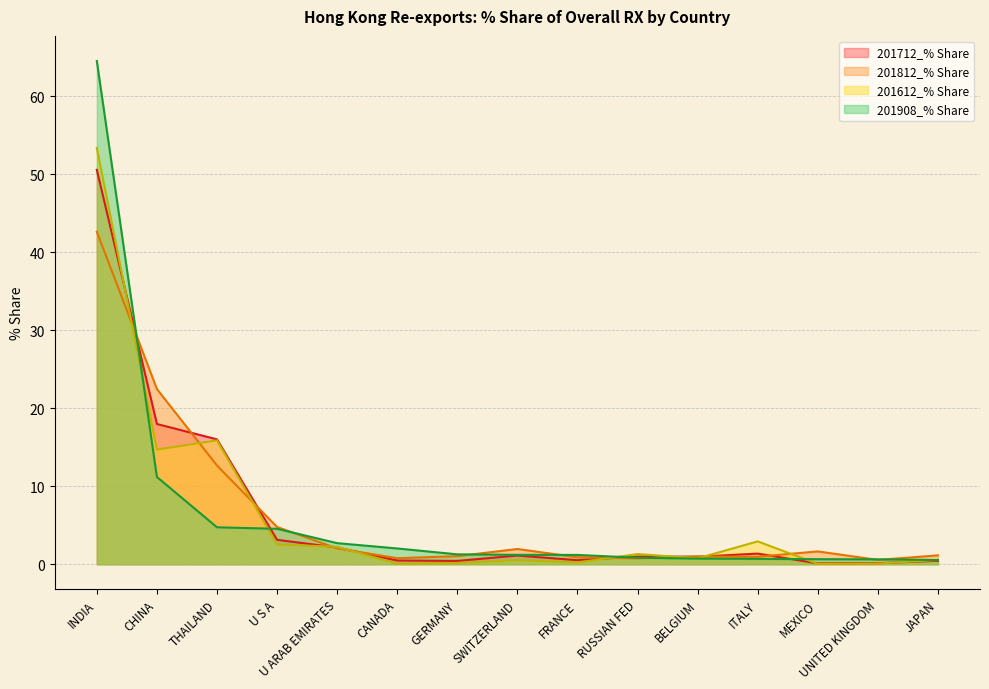

At which label does 201908_% Share reach its peak?

INDIA